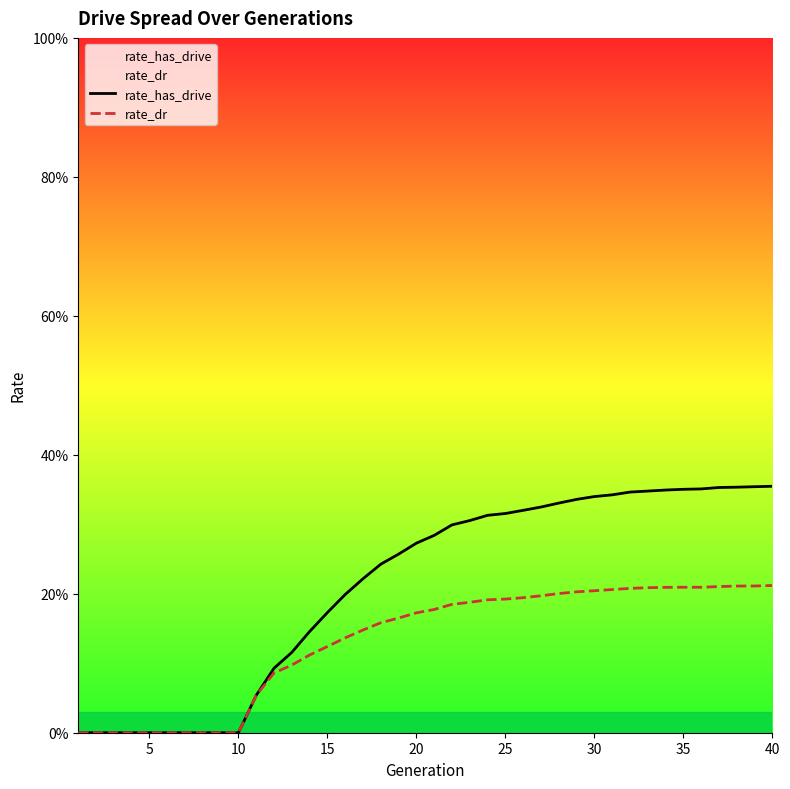

How many data points in rate_dr are above 0?

30